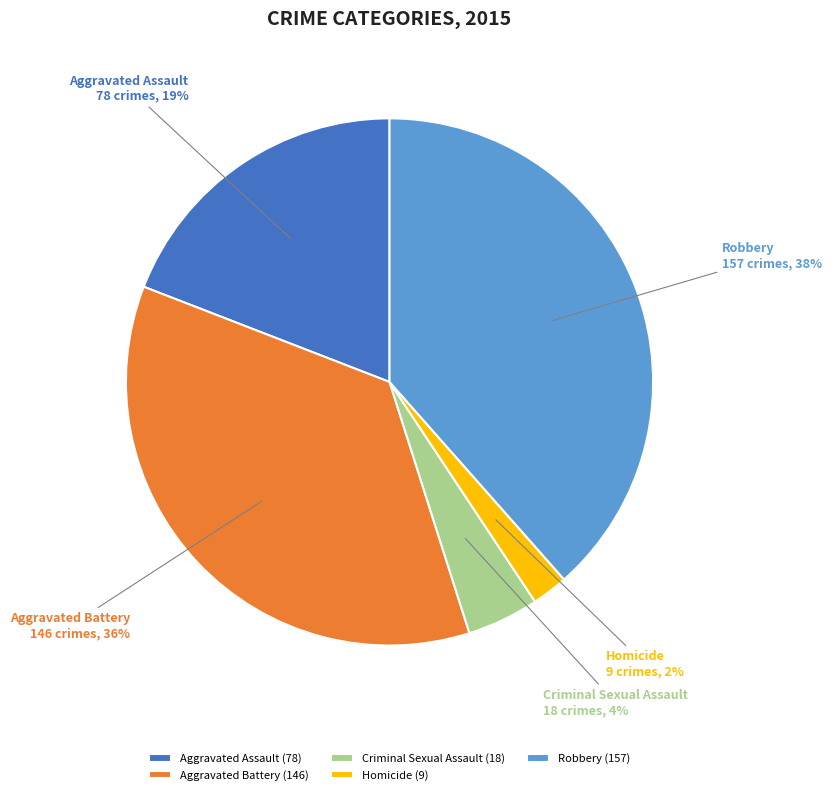

Is it true that Robbery is 25% of the pie?

False